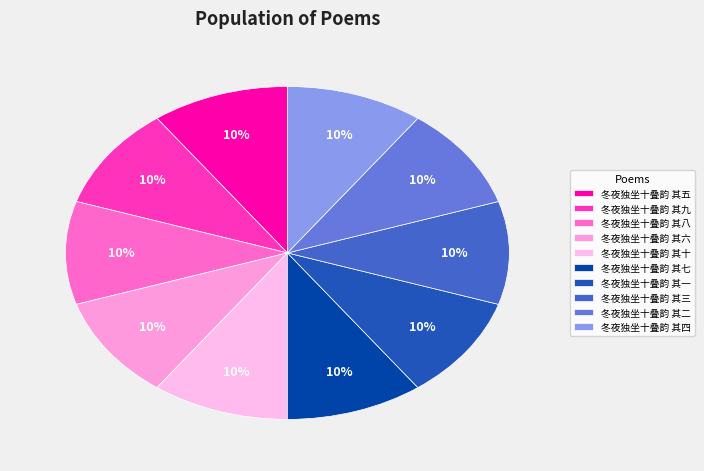

Combined, do 冬夜独坐十叠韵 其四 and 冬夜独坐十叠韵 其一 account for over 50%?

No